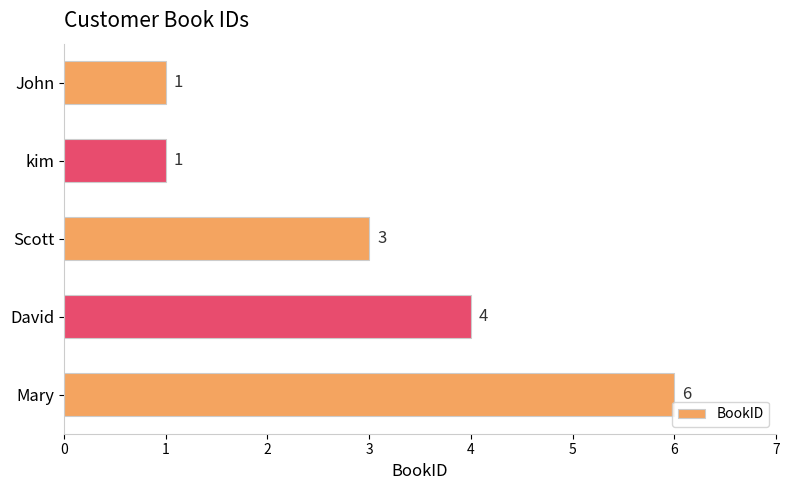

What is the sum of all values?

15